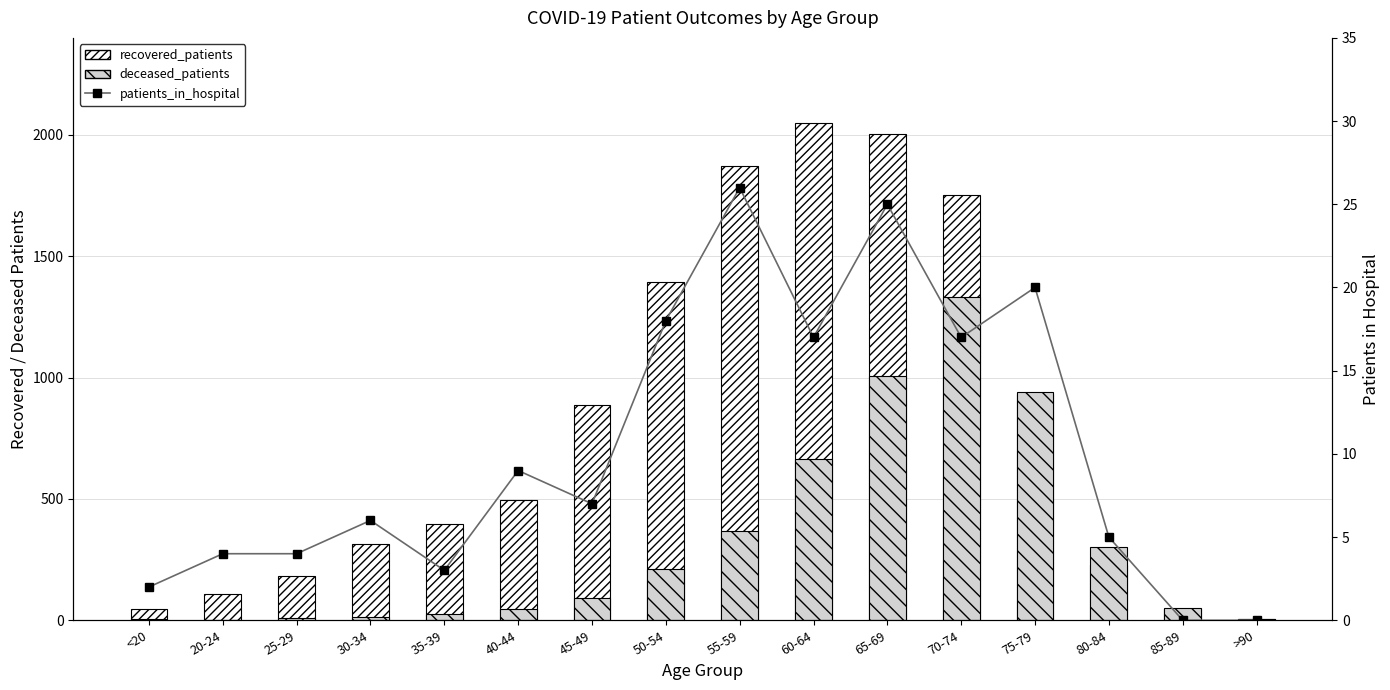

Rank the series at 55-59 from lowest to highest value.

patients_in_hospital, deceased_patients, recovered_patients